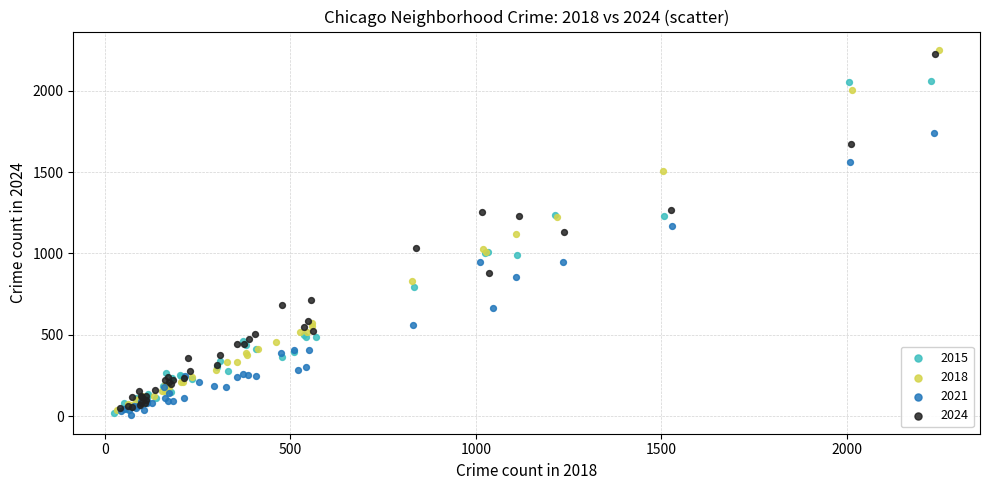

Which series has the widest spread of Y values?

2018